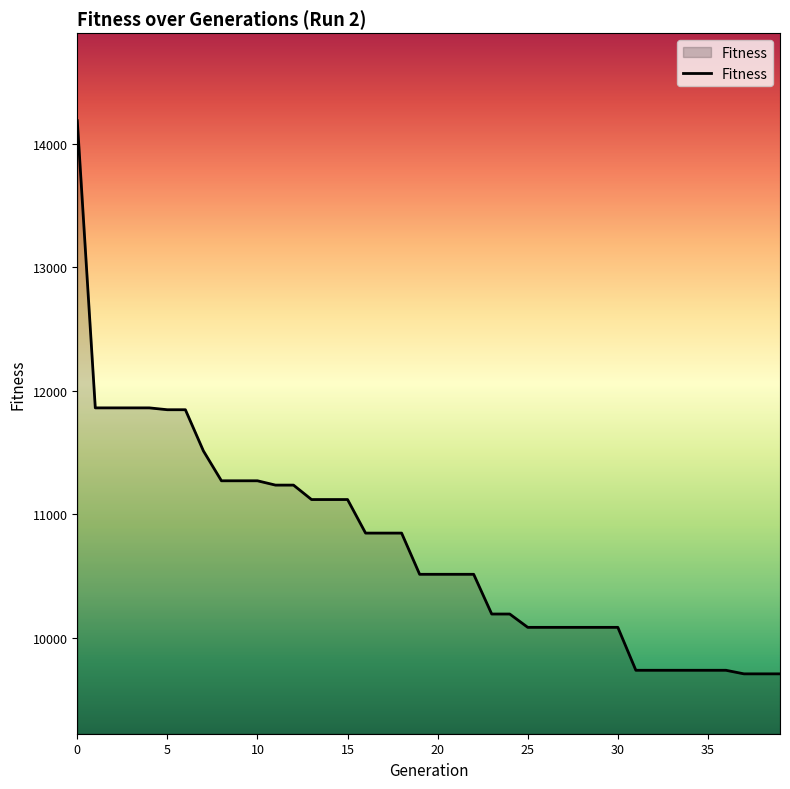

What is the difference between the maximum and minimum values?

4484